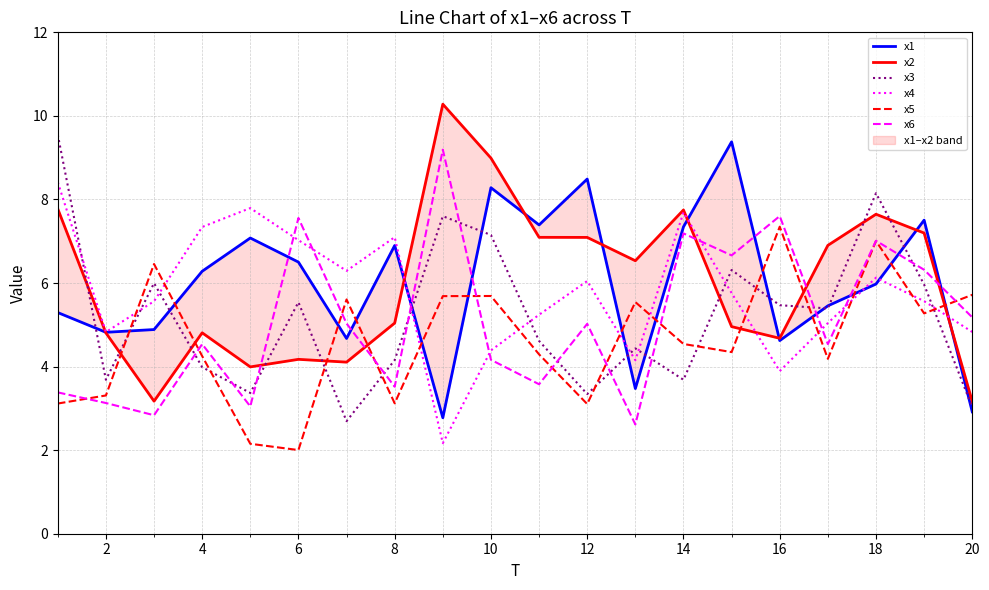

How many interior local valleys does the x3 series have?

6